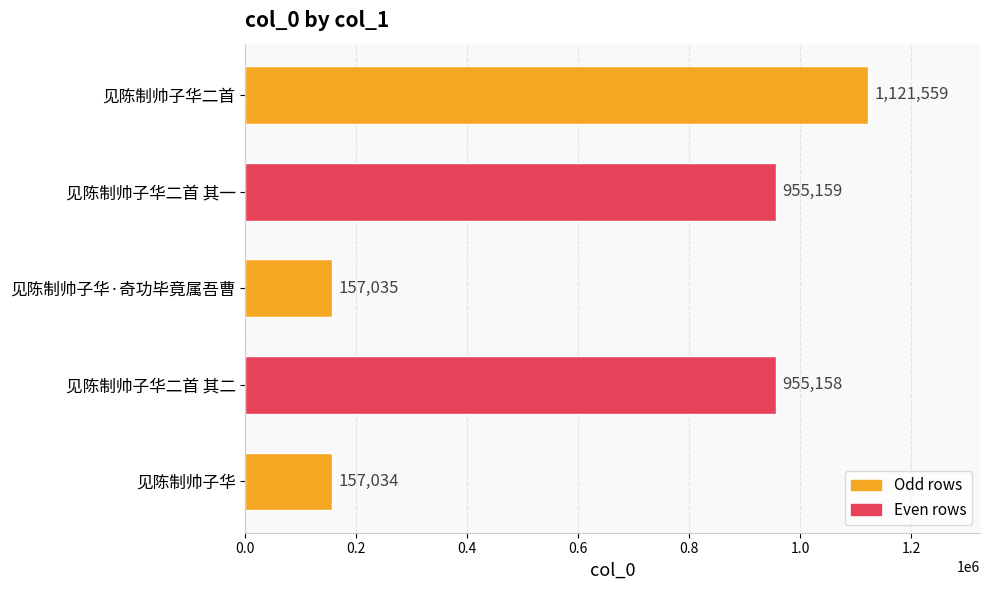

How many bars are there in total?

5